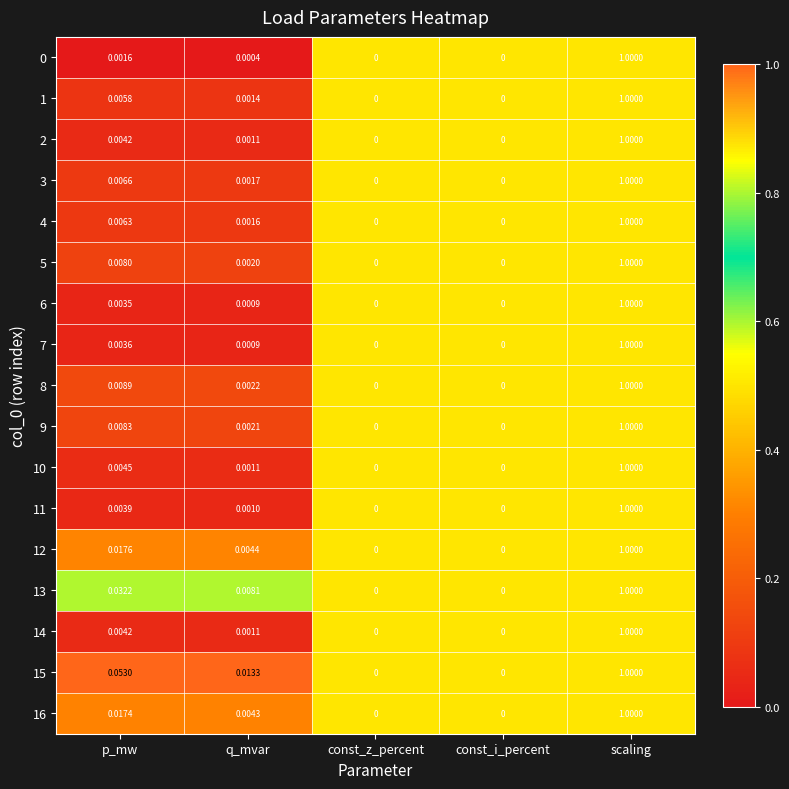

At which category is the sum across all series the highest?

scaling